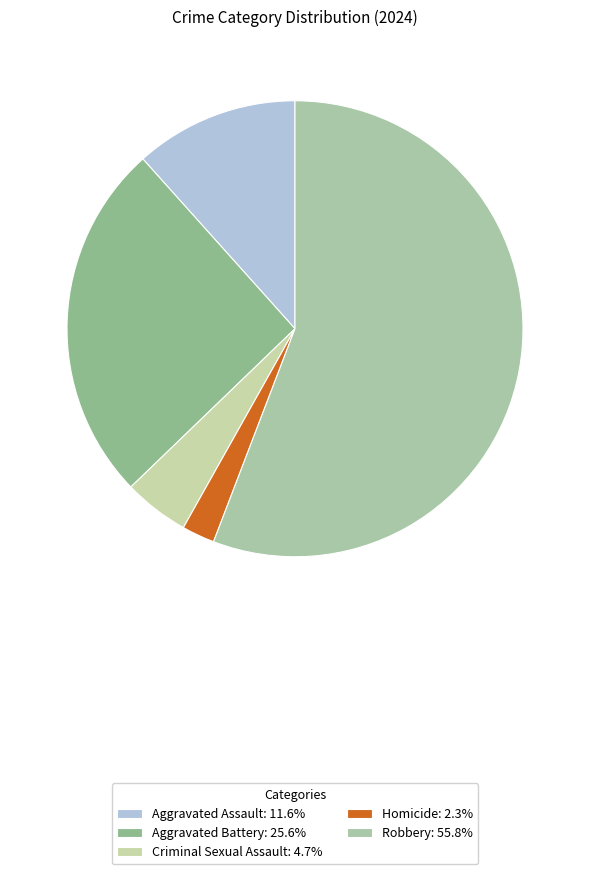

What percentage is the Robbery slice, to the nearest percent?

56%